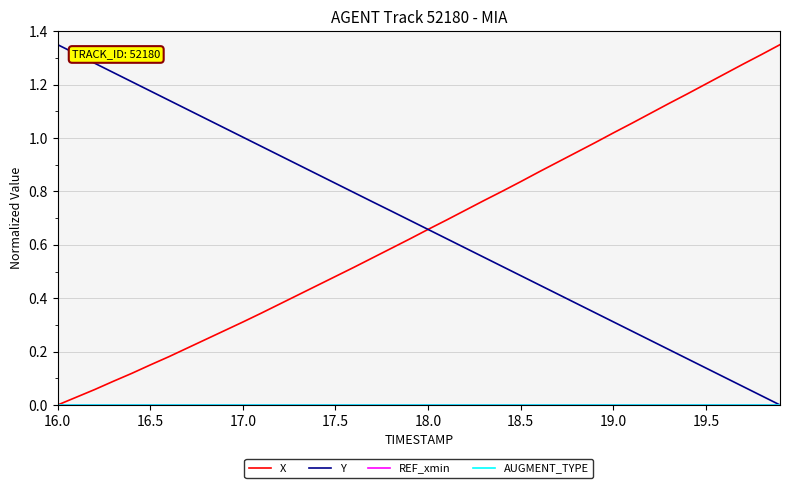

Reading left to right, transcribe all the data shown in this chart.

X: 0.0	0.0	0.1	0.1	0.1	0.1	0.2	0.2	0.2	0.3	0.3	0.3	0.4	0.4	0.4	0.5	0.5	0.6	0.6	0.6	0.7	0.7	0.7	0.8	0.8	0.8	0.9	0.9	0.9	1.0	1.0	1.1	1.1	1.1	1.2	1.2	1.2	1.3	1.3	1.4
Y: 1.4	1.3	1.3	1.2	1.2	1.2	1.1	1.1	1.1	1.0	1.0	1.0	0.9	0.9	0.9	0.8	0.8	0.8	0.7	0.7	0.7	0.6	0.6	0.6	0.5	0.5	0.5	0.4	0.4	0.3	0.3	0.3	0.2	0.2	0.2	0.1	0.1	0.1	0.0	0.0
REF_xmin: 0.0	0.0	0.0	0.0	0.0	0.0	0.0	0.0	0.0	0.0	0.0	0.0	0.0	0.0	0.0	0.0	0.0	0.0	0.0	0.0	0.0	0.0	0.0	0.0	0.0	0.0	0.0	0.0	0.0	0.0	0.0	0.0	0.0	0.0	0.0	0.0	0.0	0.0	0.0	0.0
AUGMENT_TYPE: 0.0	0.0	0.0	0.0	0.0	0.0	0.0	0.0	0.0	0.0	0.0	0.0	0.0	0.0	0.0	0.0	0.0	0.0	0.0	0.0	0.0	0.0	0.0	0.0	0.0	0.0	0.0	0.0	0.0	0.0	0.0	0.0	0.0	0.0	0.0	0.0	0.0	0.0	0.0	0.0